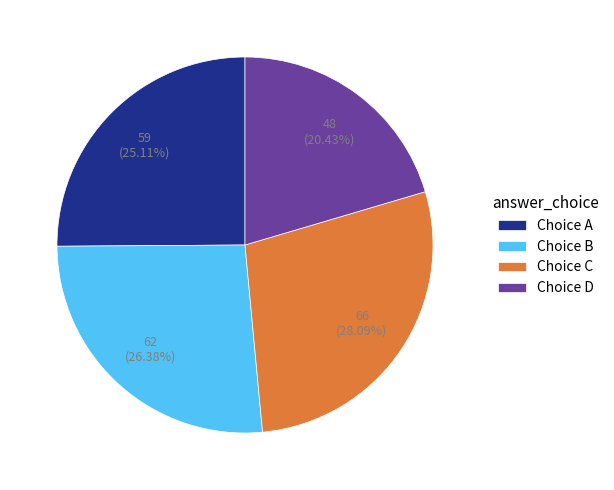

Rank the categories by value from lowest to highest.

Choice D, Choice A, Choice B, Choice C